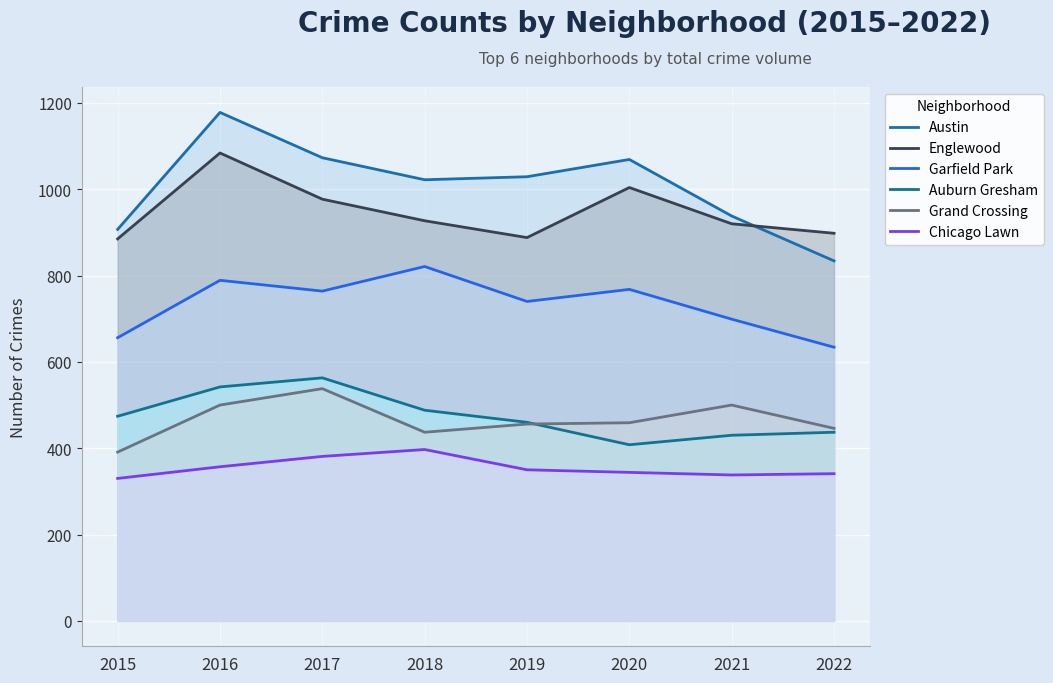

What is the maximum value for Austin?

1178